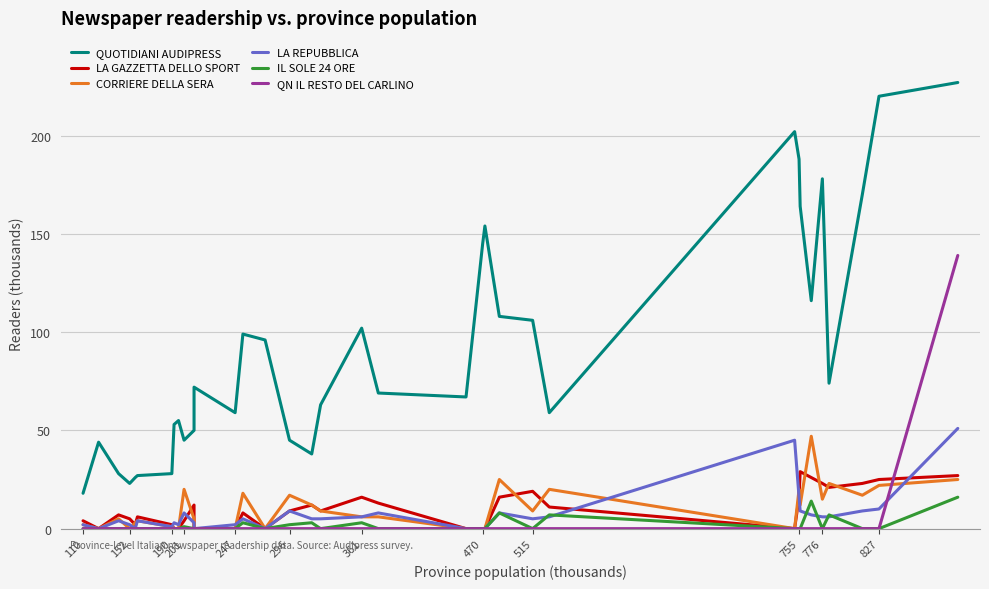

What are all the series names shown in the legend?

QUOTIDIANI AUDIPRESS, LA GAZZETTA DELLO SPORT, CORRIERE DELLA SERA, LA REPUBBLICA, IL SOLE 24 ORE, QN IL RESTO DEL CARLINO